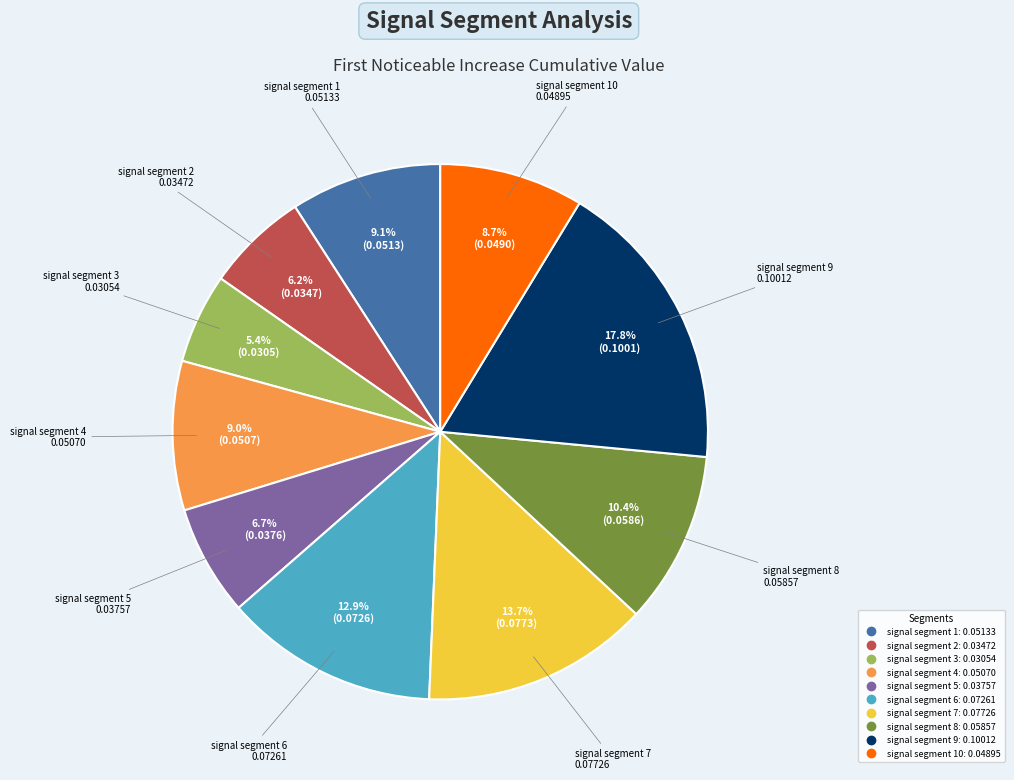

Does any single category account for the majority?

No